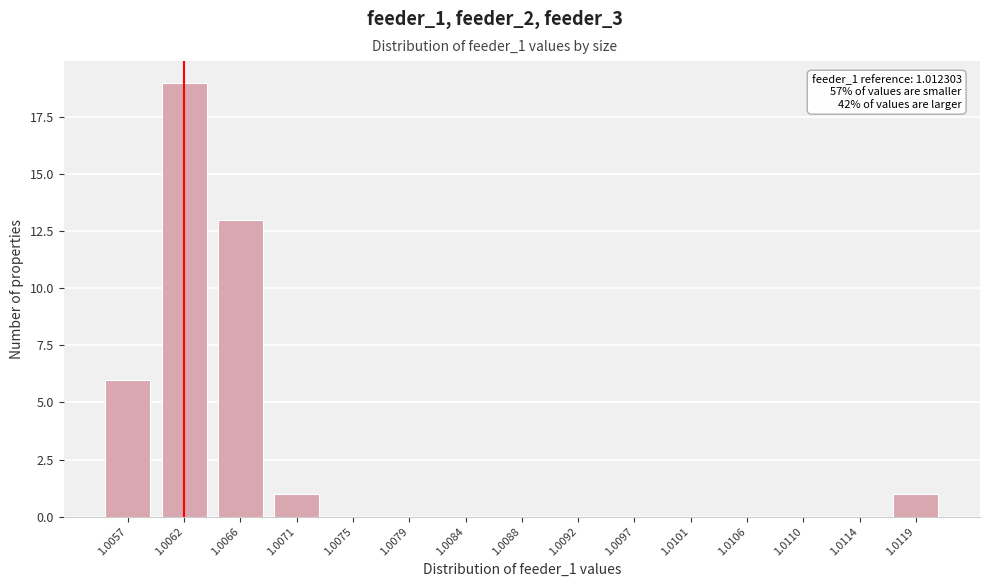

Reading right to left, transcribe all the data shown in this chart.

1.0119=1	1.0114=0	1.0110=0	1.0106=0	1.0101=0	1.0097=0	1.0092=0	1.0088=0	1.0084=0	1.0079=0	1.0075=0	1.0071=1	1.0066=13	1.0062=19	1.0057=6